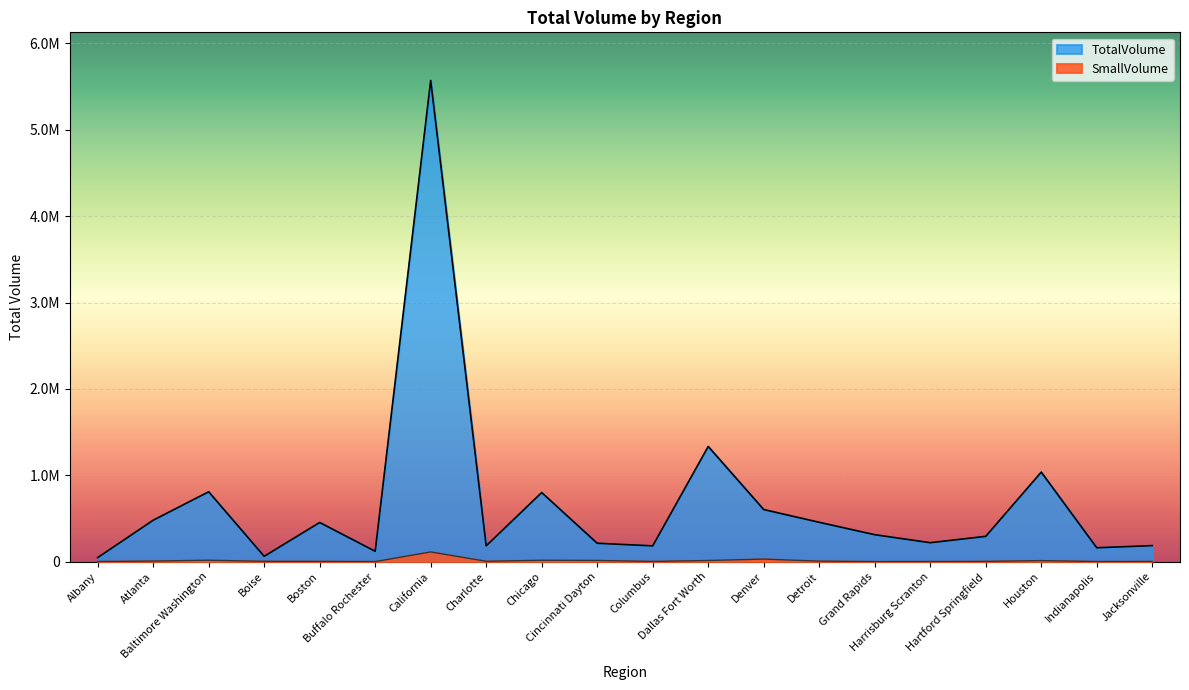

At which label does TotalVolume reach its peak?

California